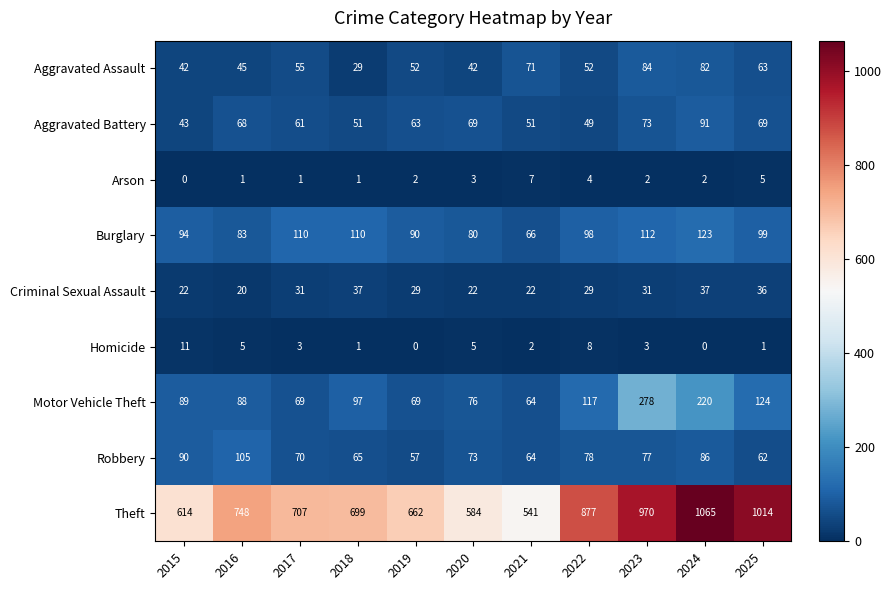

What is the greatest value displayed?

1065